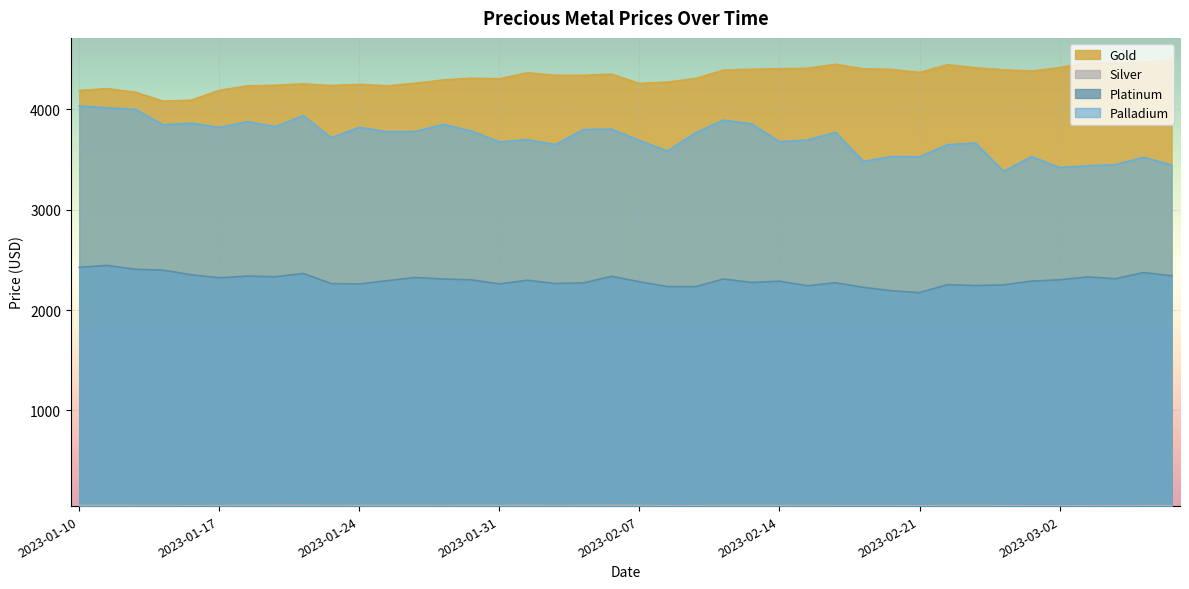

What is the average value of the platinum series?

2299.0